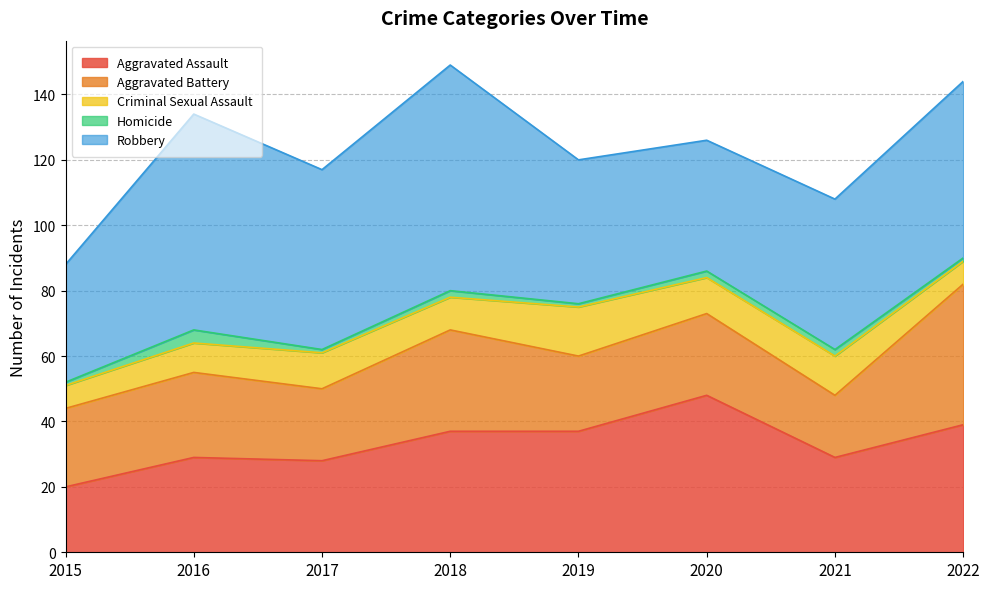

Which series has the largest total across all categories?

Robbery